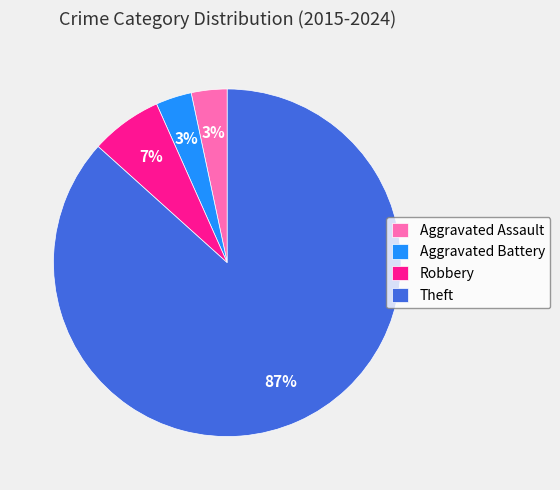

Does Aggravated Battery account for over 50% of the chart?

No